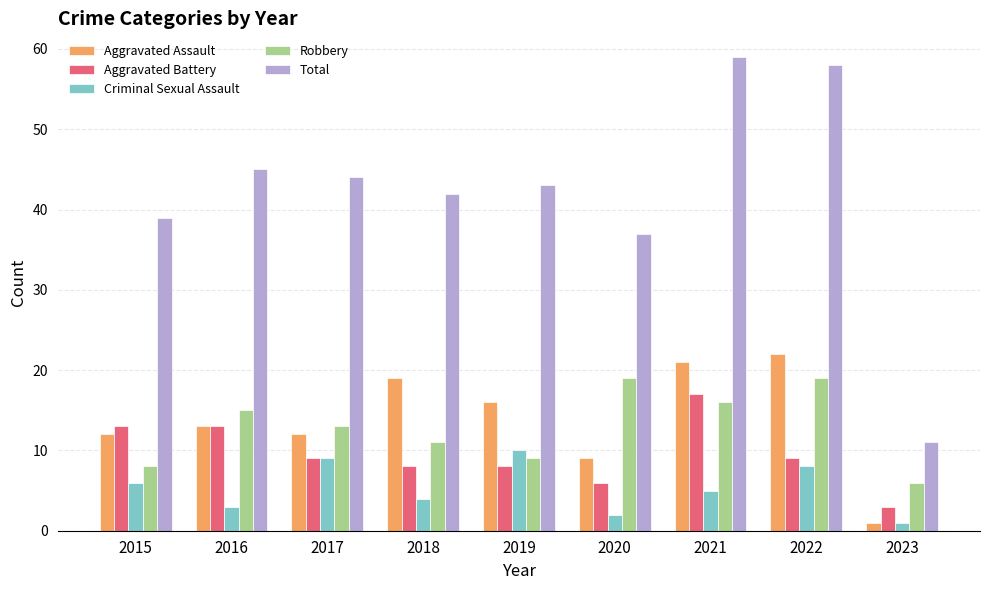

Does the chart contain stacked bars?

No